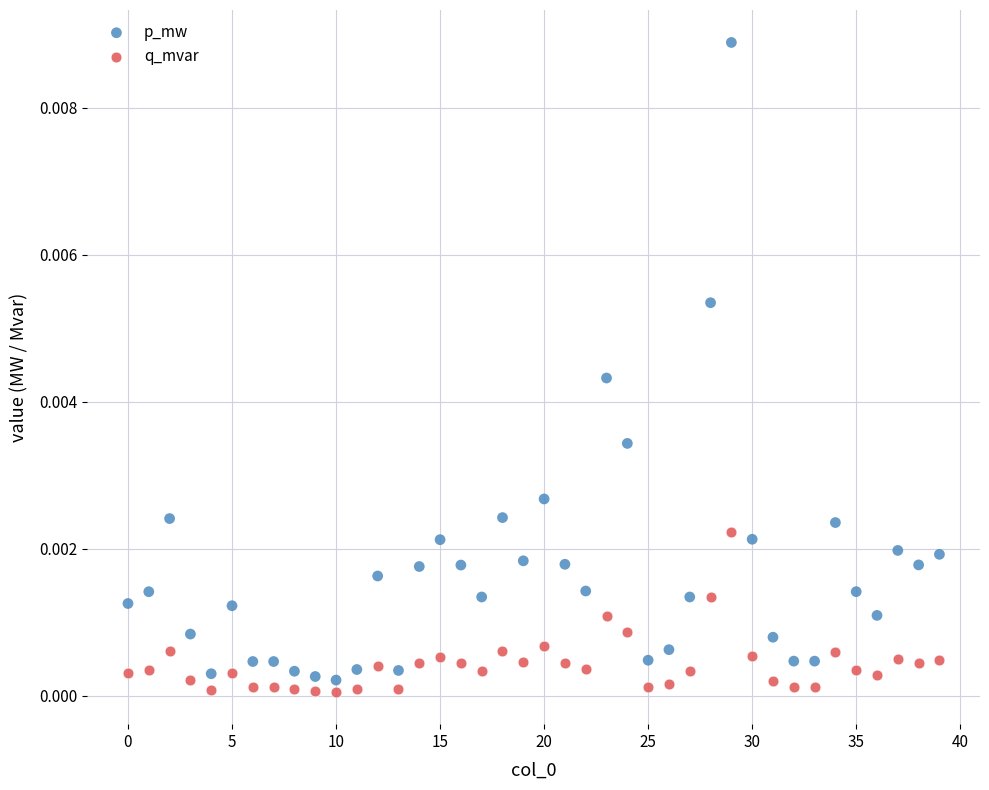

Which series has the widest spread of Y values?

p_mw